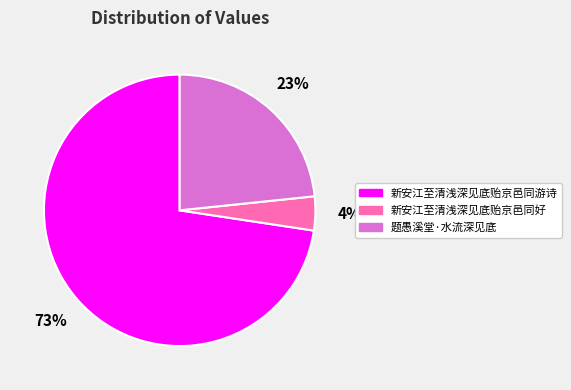

How many slices are in this pie chart?

3